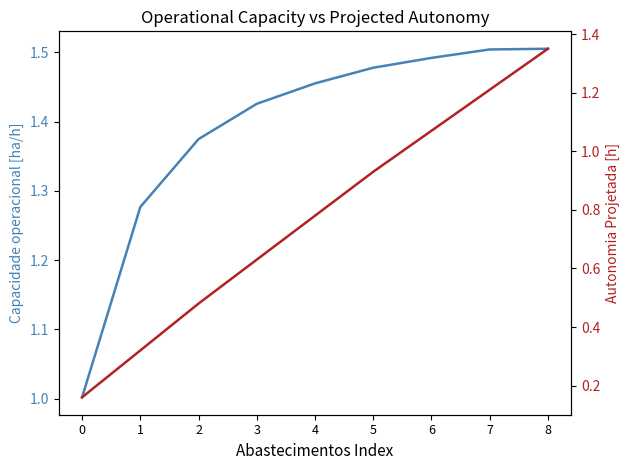

Which series has the largest total across all categories?

Capacidade operacional [ha/h]